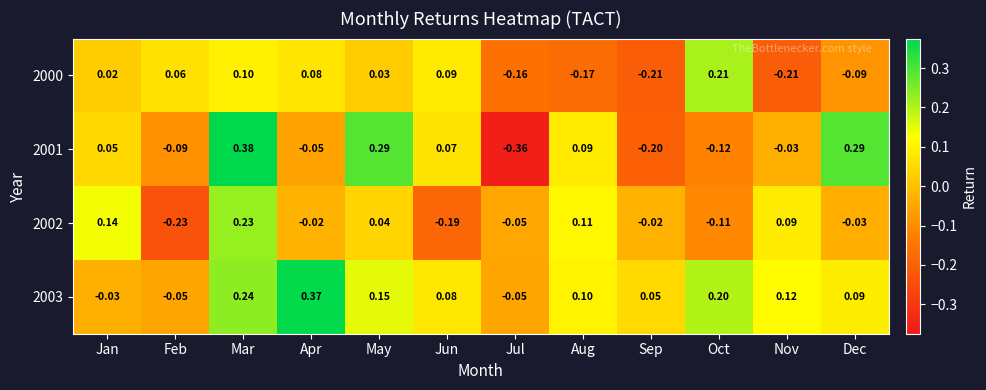

Between Feb and May, which series saw the biggest shift?

2001